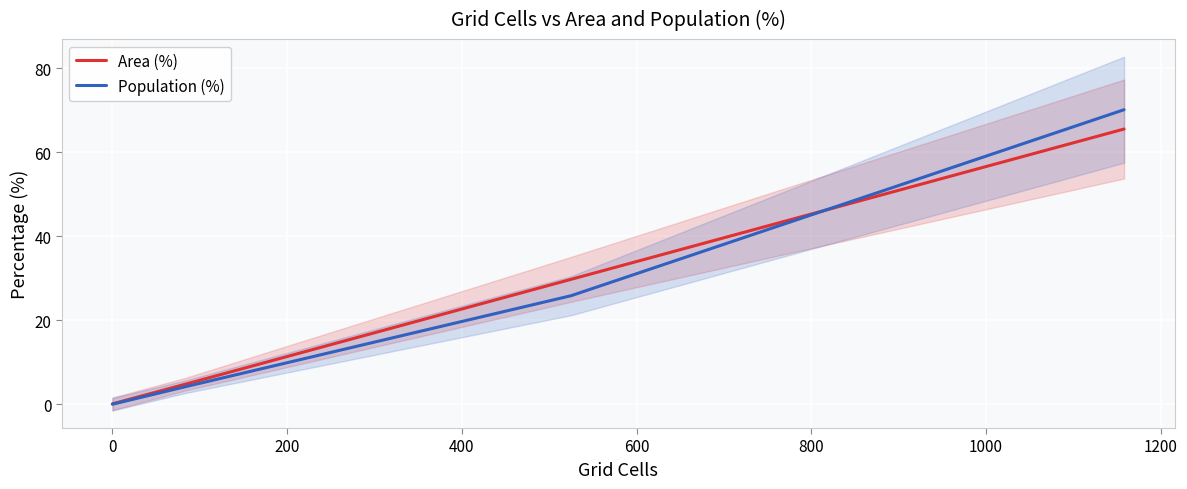

Rank the series at 800 from lowest to highest value.

Area (%), Population (%)